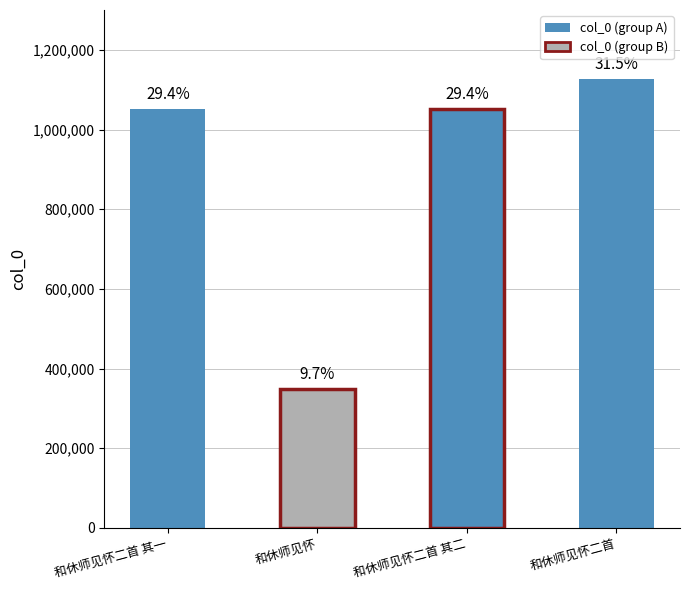

What is the difference between the values at 和休师见怀二首 其一 and 和休师见怀二首?

75083